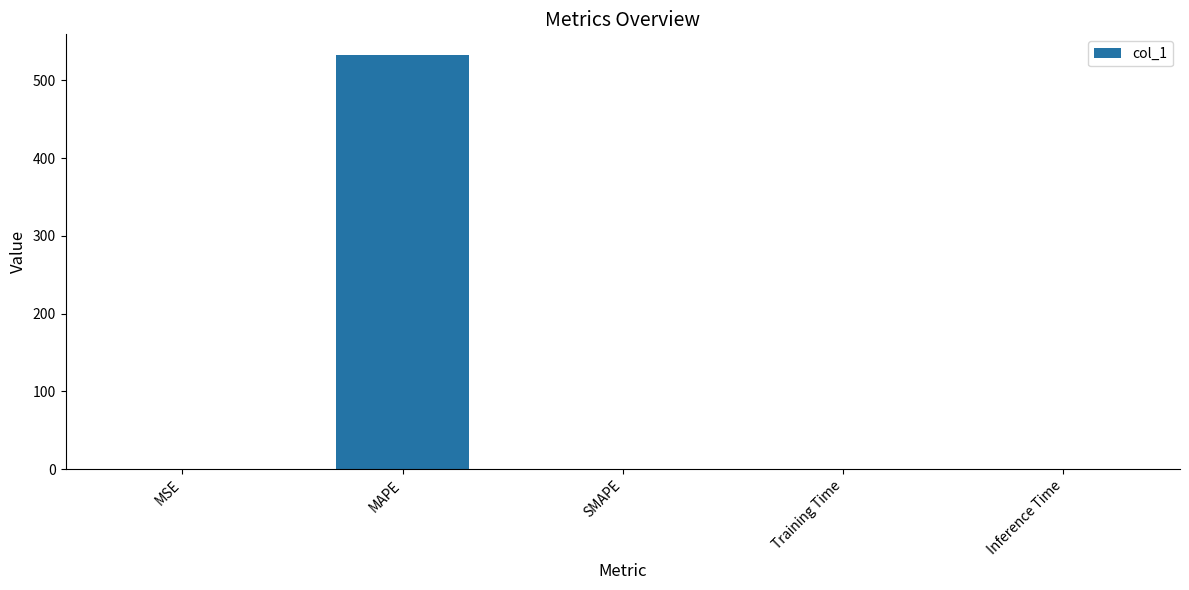

At which category does the chart reach its peak across all series?

MAPE